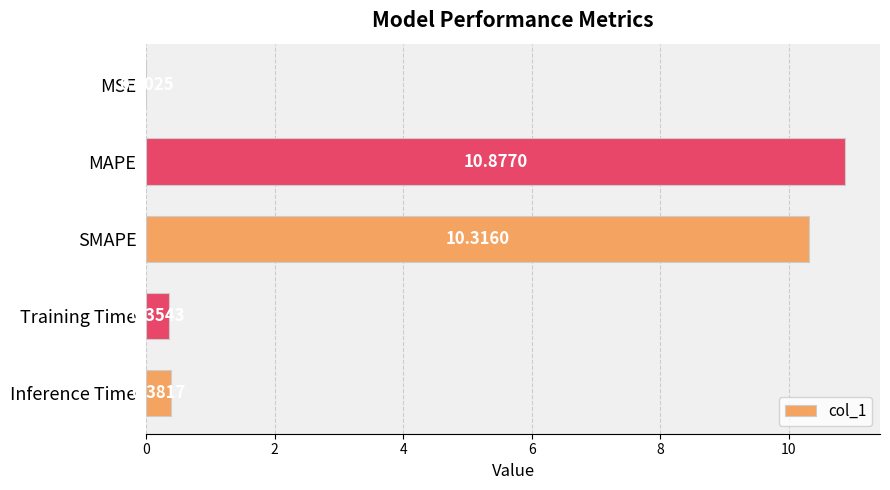

Count the number of data series in this chart.

1